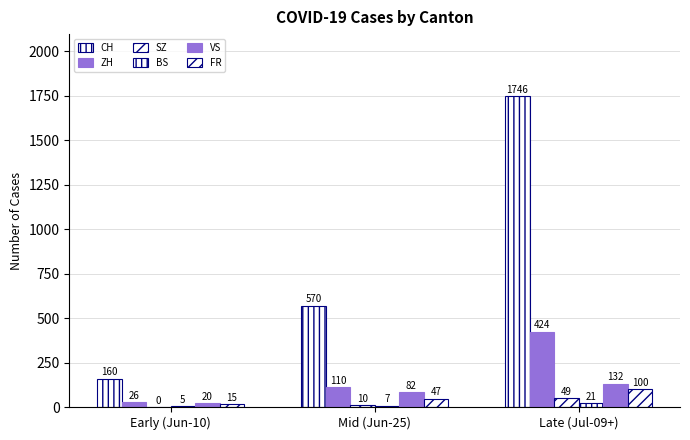

Are the bars horizontal?

No